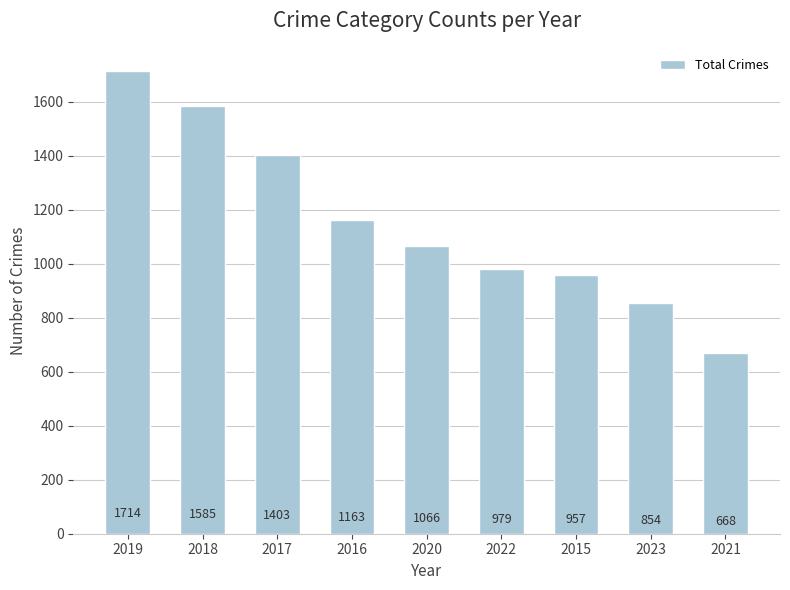

What is the average value?

1154